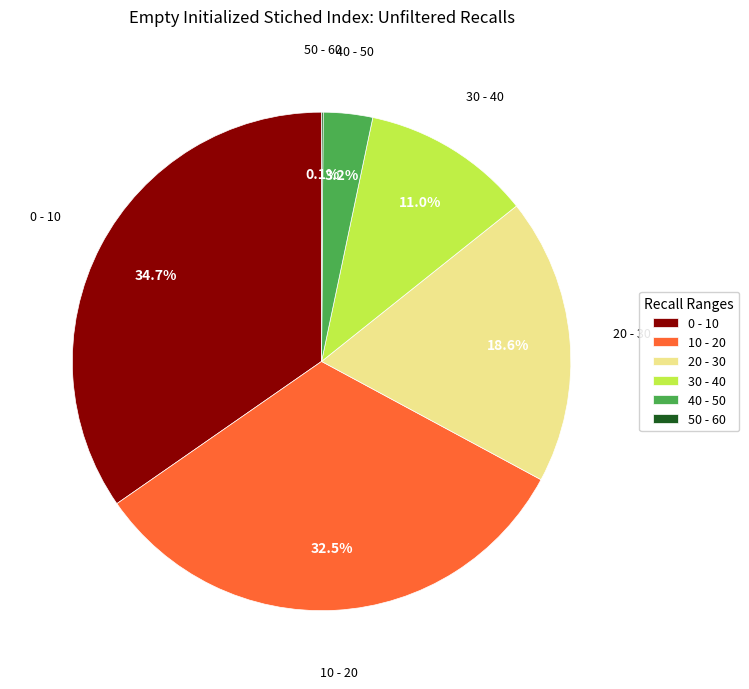

Which category has the biggest portion of the pie?

0 - 10